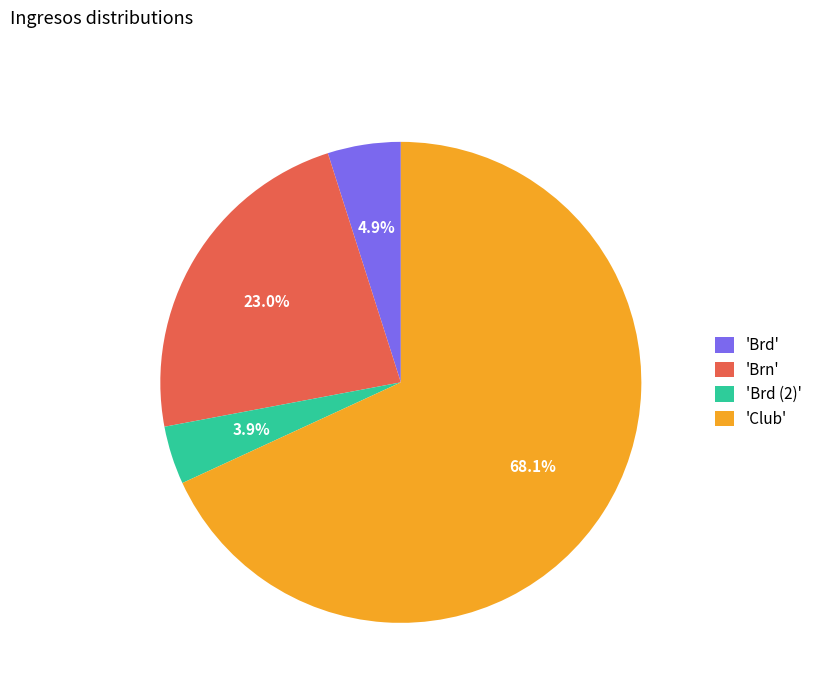

Rank the categories by value from lowest to highest.

'Brd (2)', 'Brd', 'Brn', 'Club'